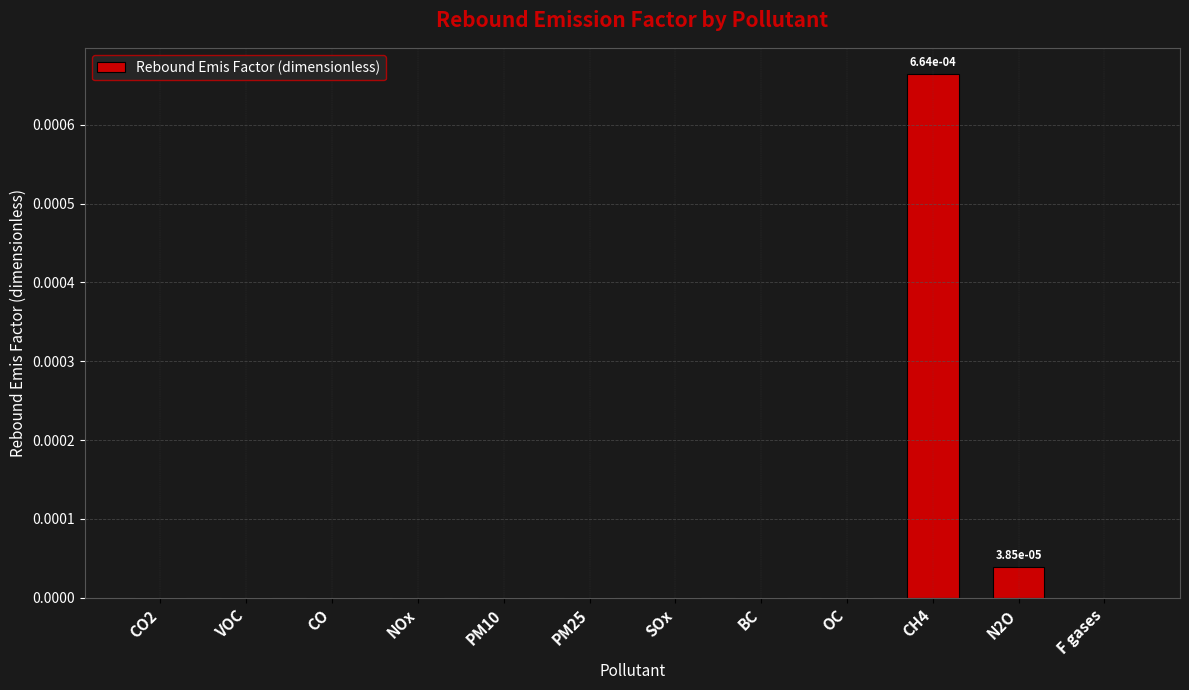

Which category has the highest value across all series?

CH4